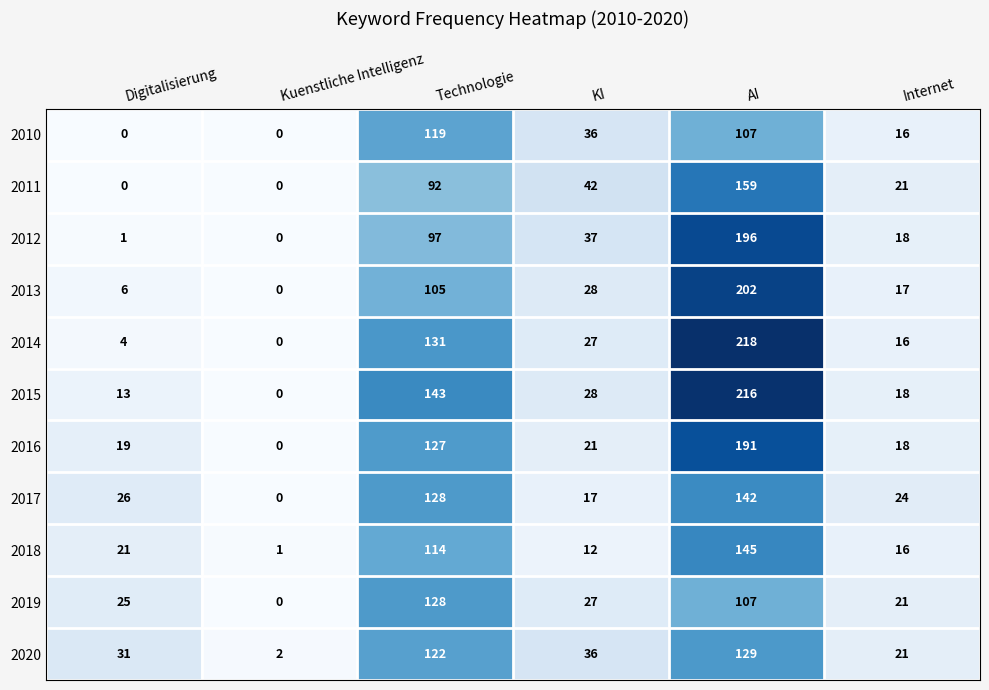

What is the maximum value for 2013?

202